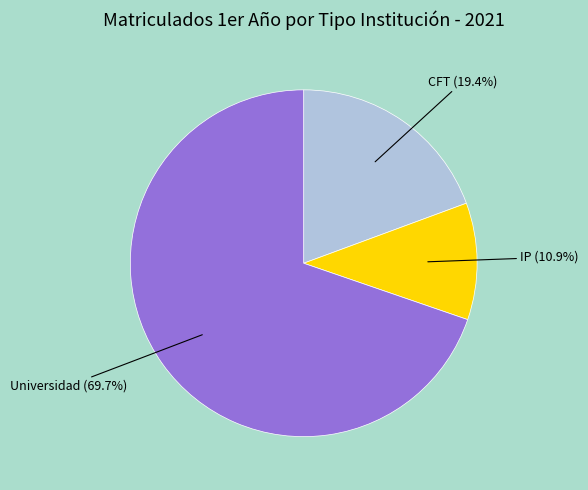

Does any single category account for the majority?

Yes